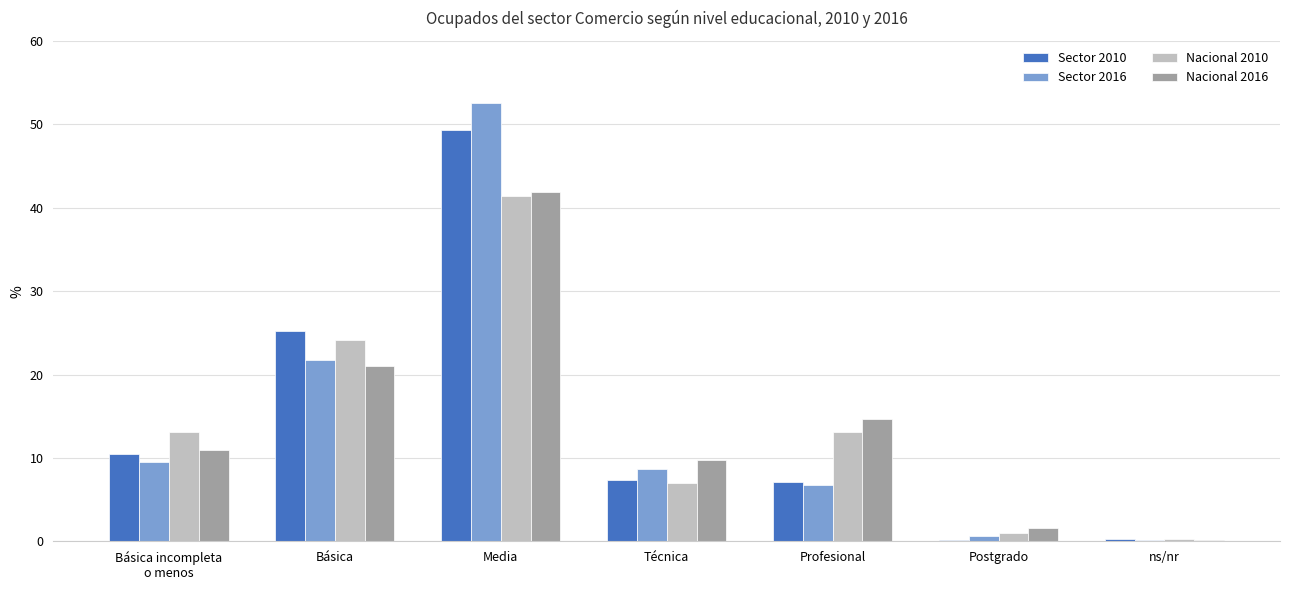

Which series has the widest spread of values?

Sector 2016